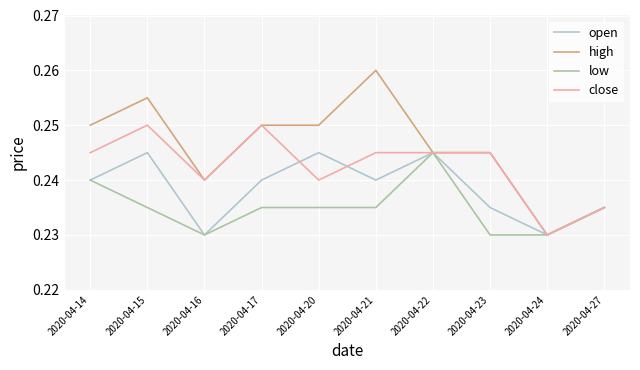

In close, how many points are lower than both neighbors (excluding endpoints)?

3